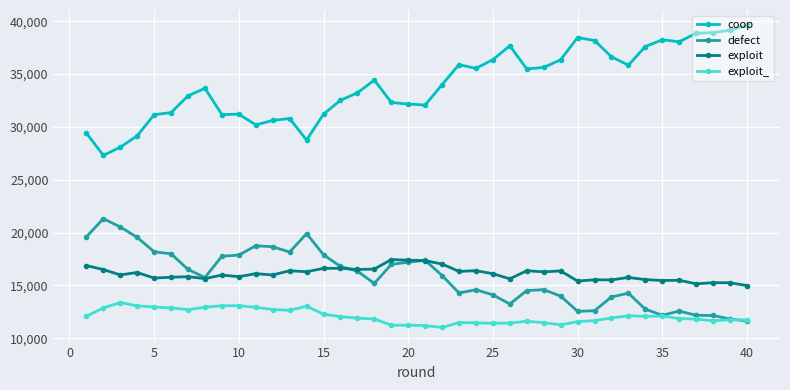

True or false: exploit_ has more than 2 interior local peaks.

True